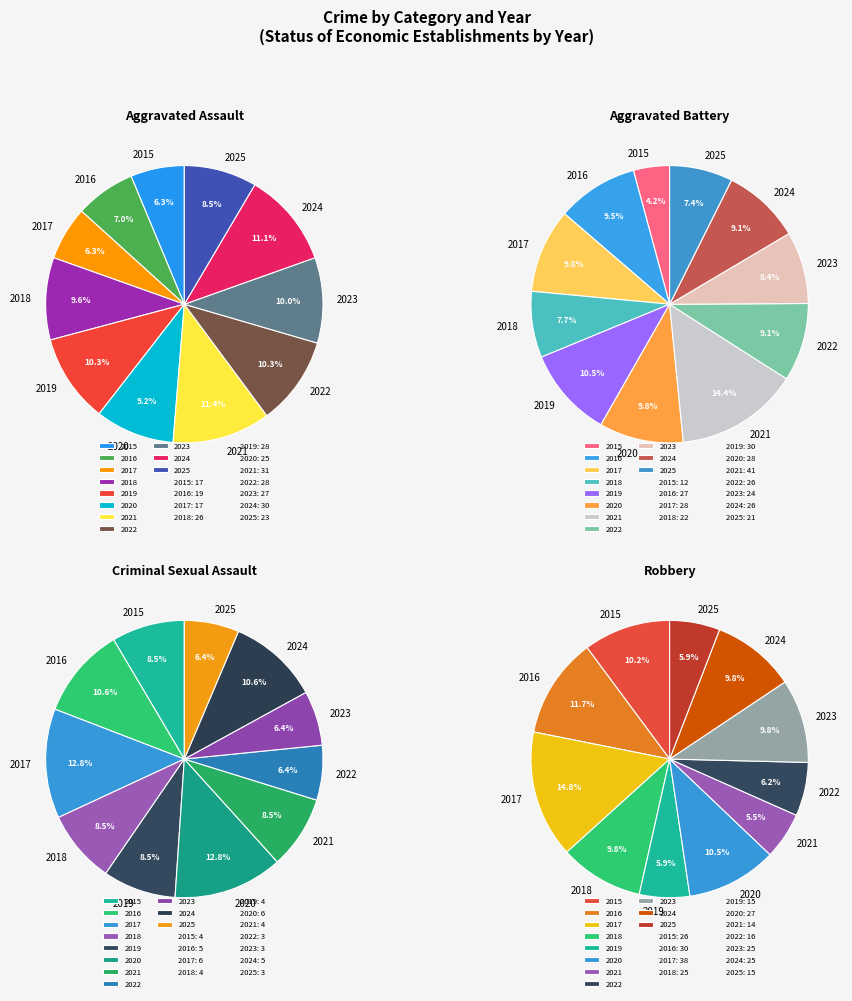

Which category has the smallest portion of the pie?

2015